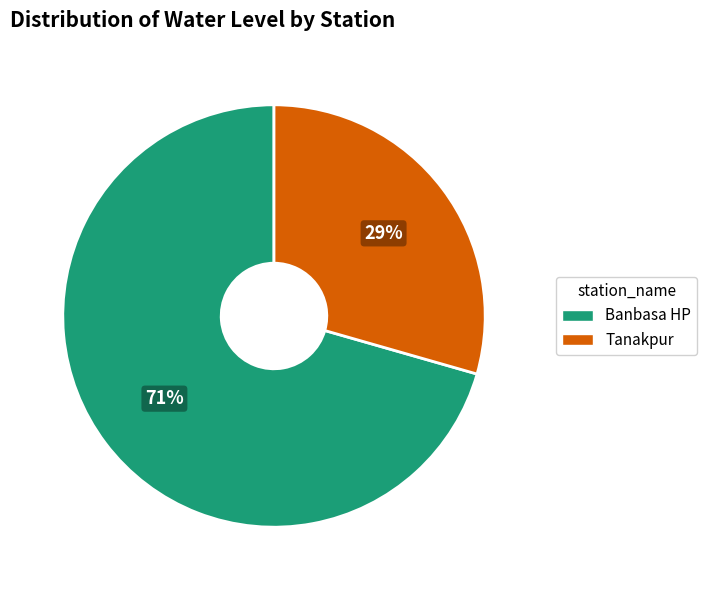

True or false: Tanakpur accounts for 29% of the total.

True